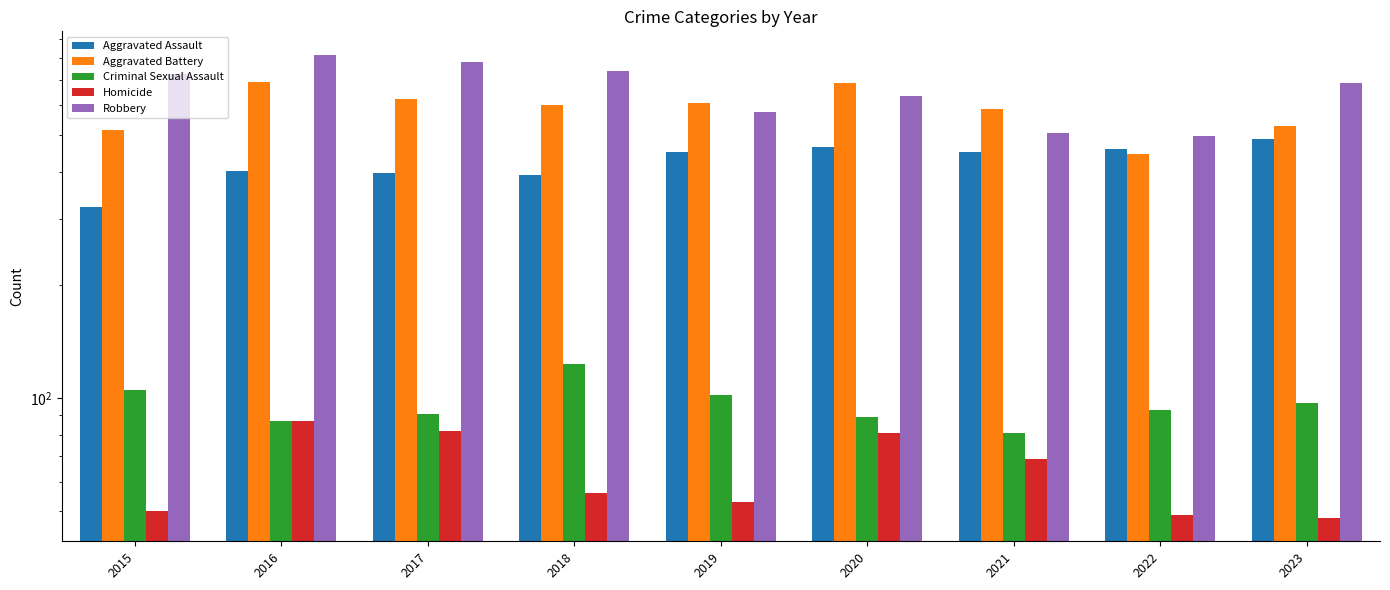

Is it true that Criminal Sexual Assault equals 105 at 2015?

True